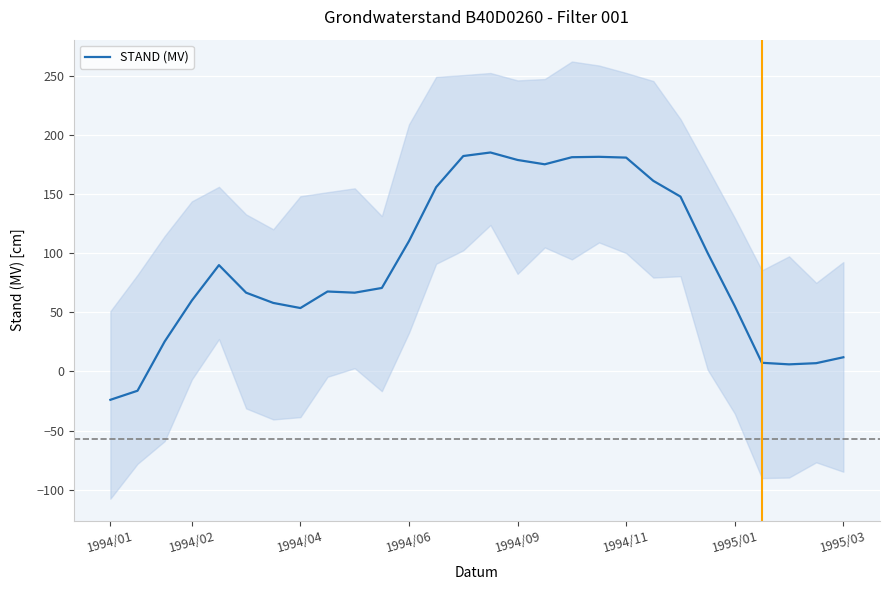

What is the change in value from 8 to 25?

-61.7